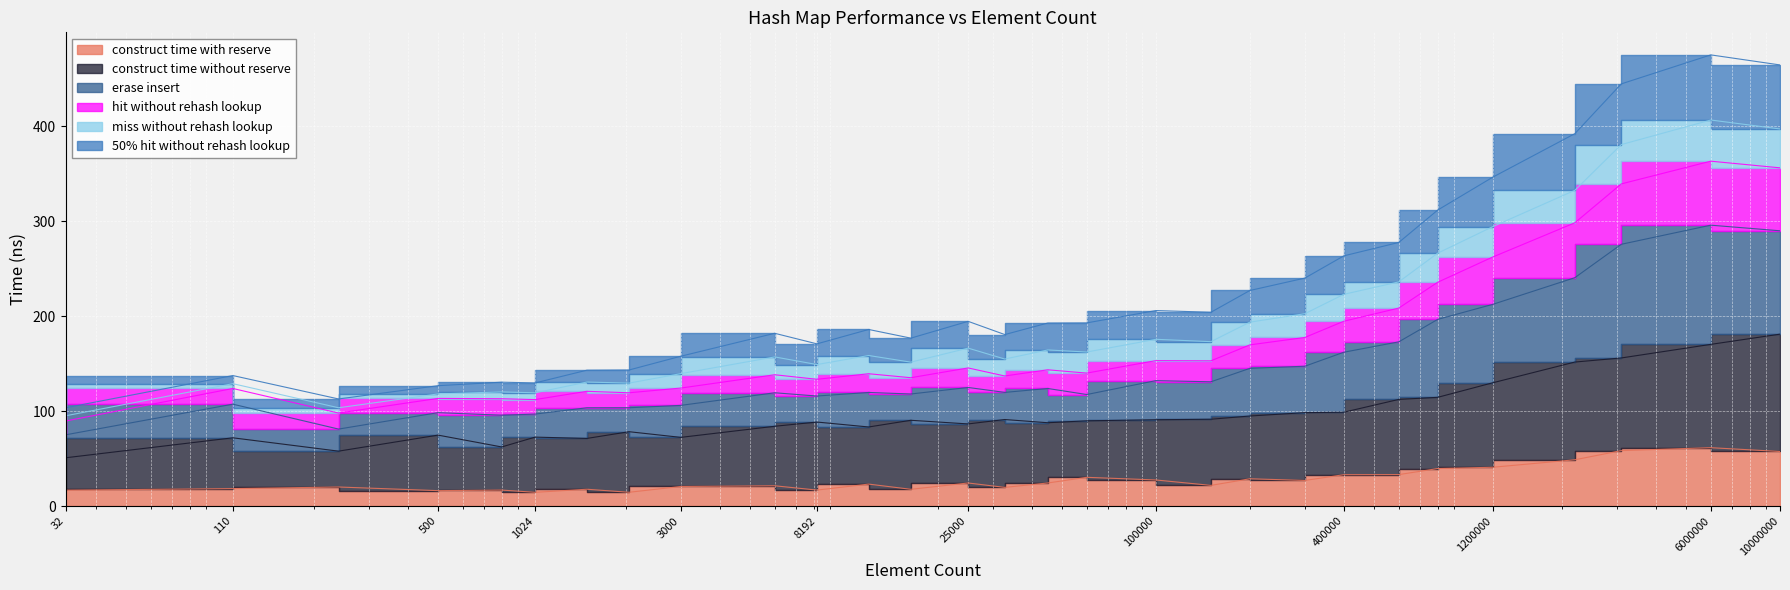

What is the value of the avg_hit_without_rehash_lookup_ns point at the 4th from the left?

118.1